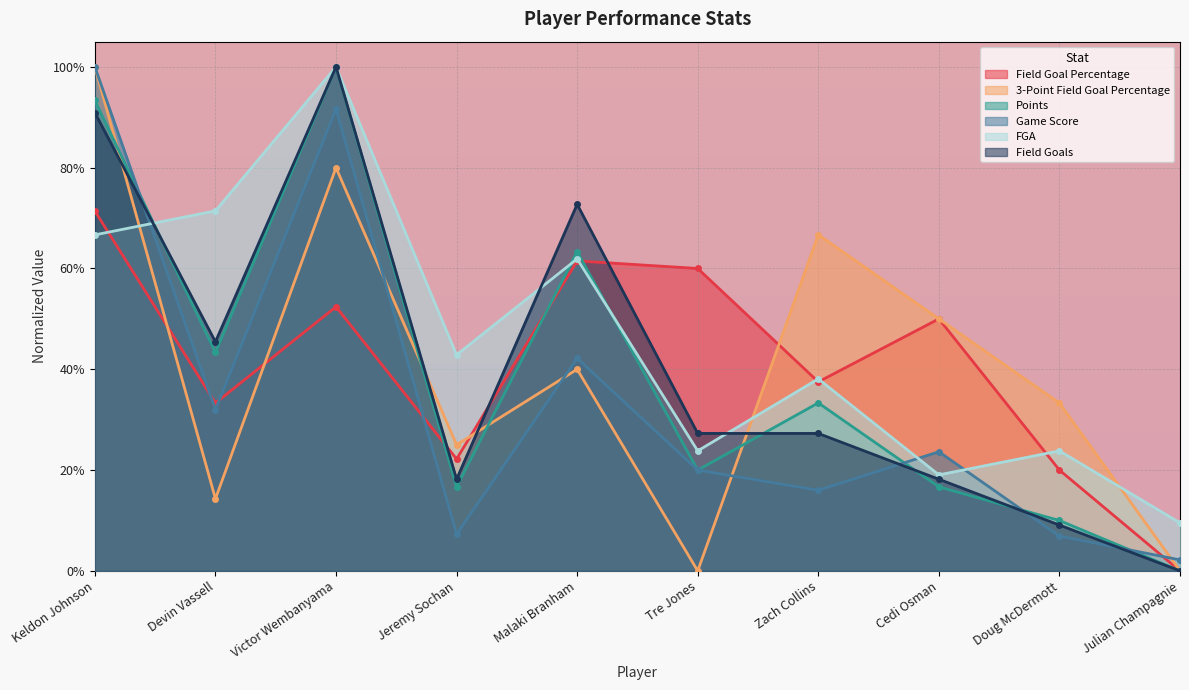

What is the greatest value displayed?

1.0